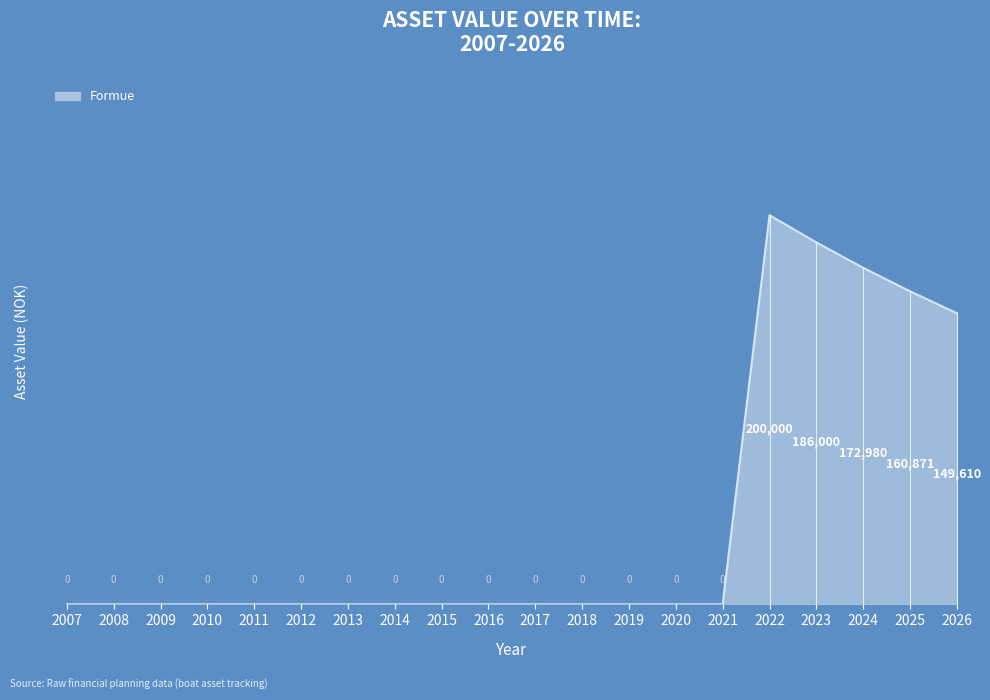

Is it true that the value at 2017 is -119206?

False